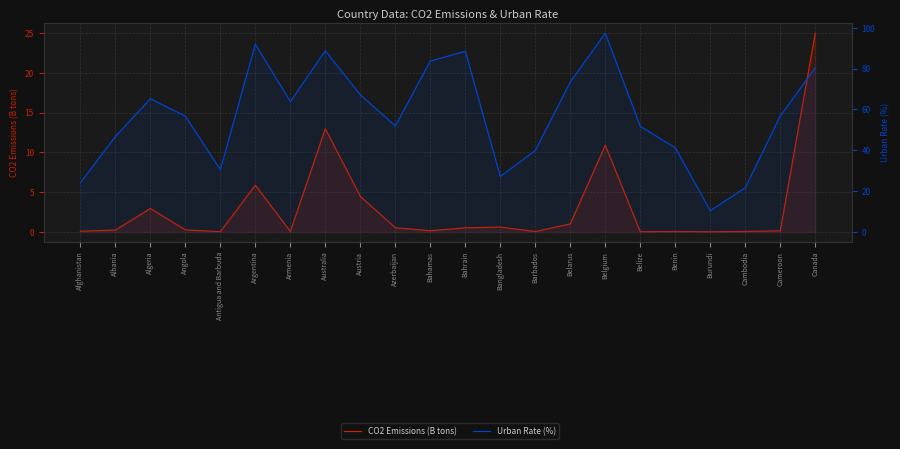

Between Austria and Afghanistan, which is larger?

Austria